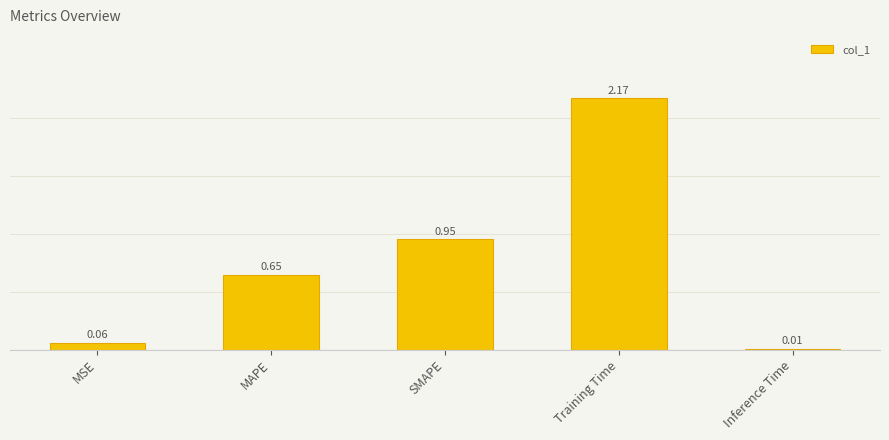

What is the sum of all values?

3.8